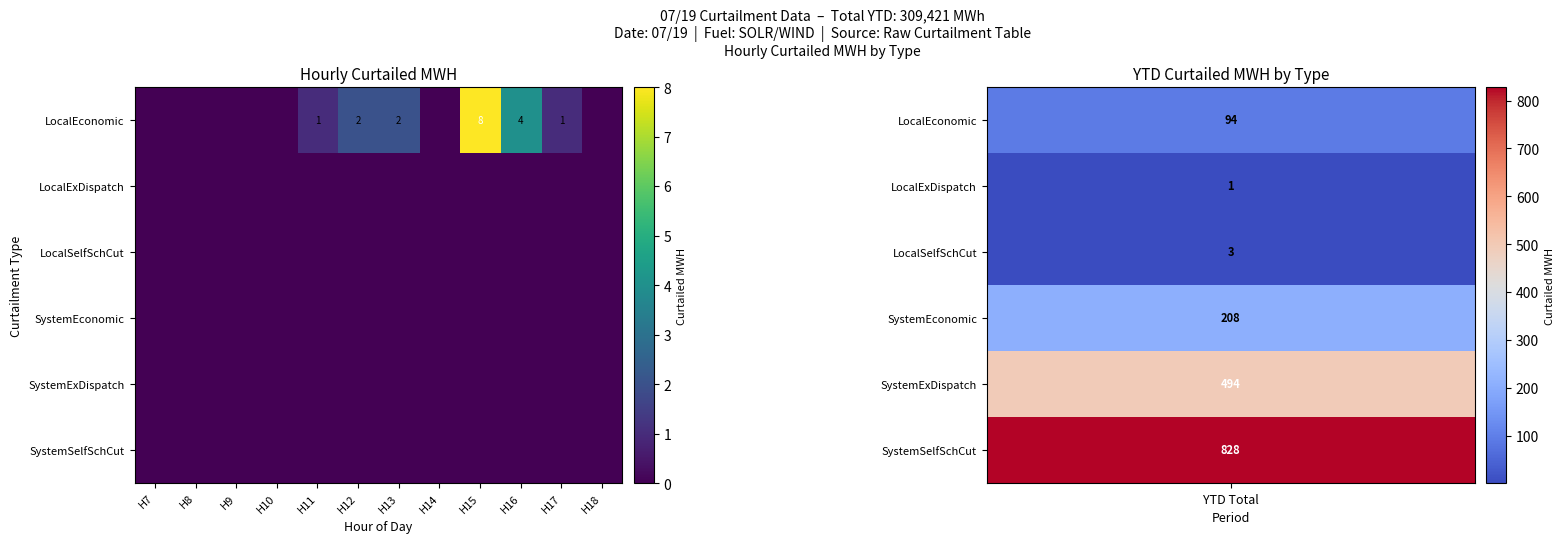

True or false: LocalEconomic has a value of 3 at H12.

False